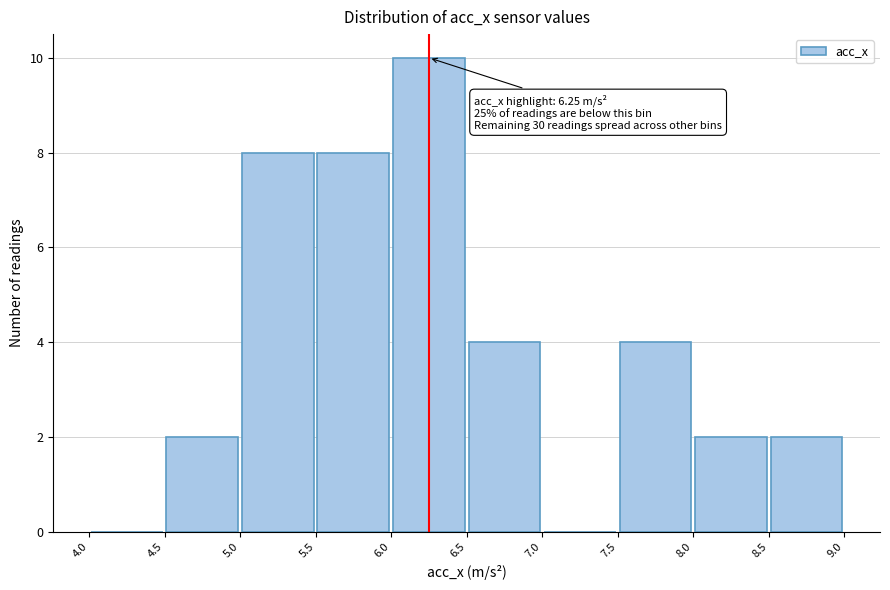

Over which range of the x-axis is the bar tallest?

6.0 to 6.5